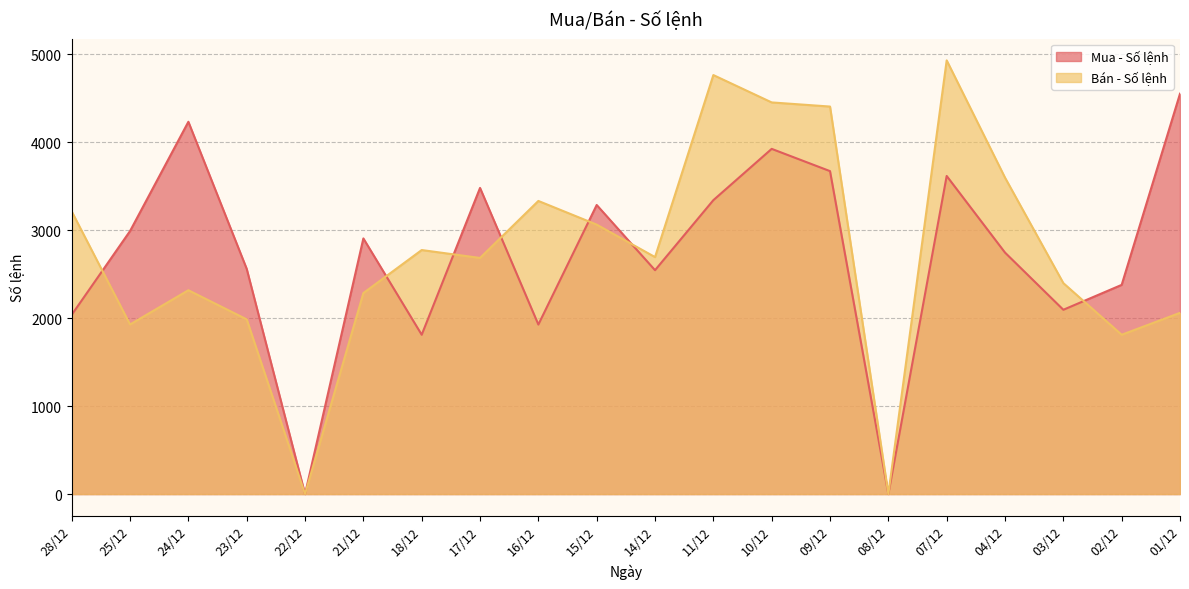

Between 04/12 and 14/12, which is larger?

04/12